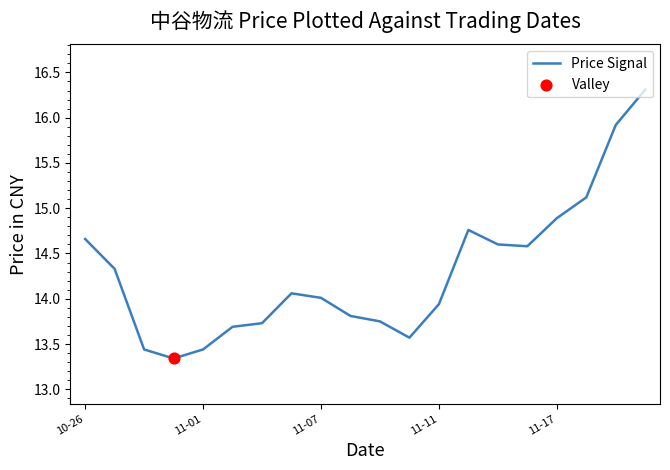

What is the difference between the maximum and minimum values?

3.0